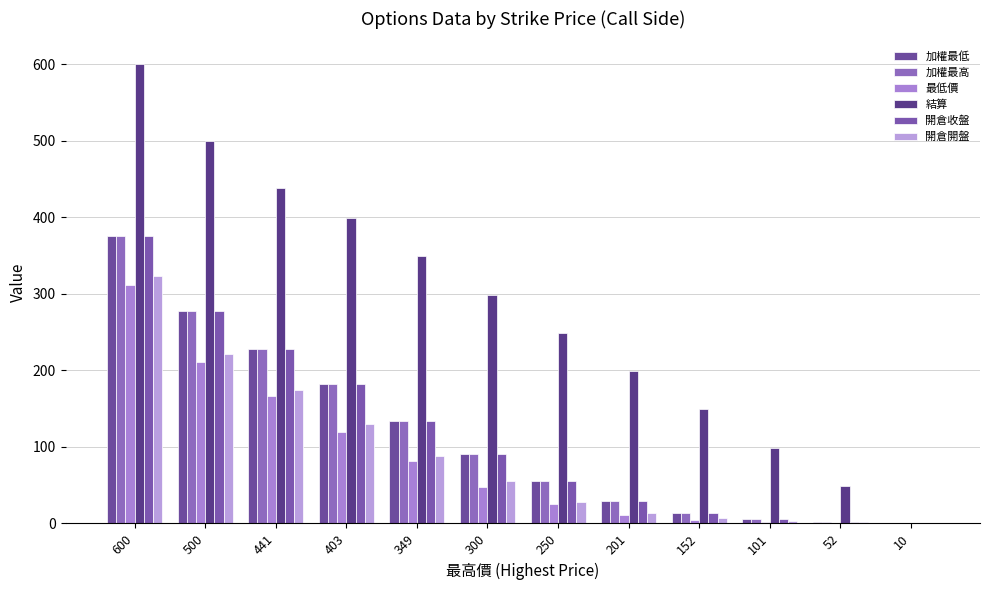

Which series has the largest range (max minus min)?

結算